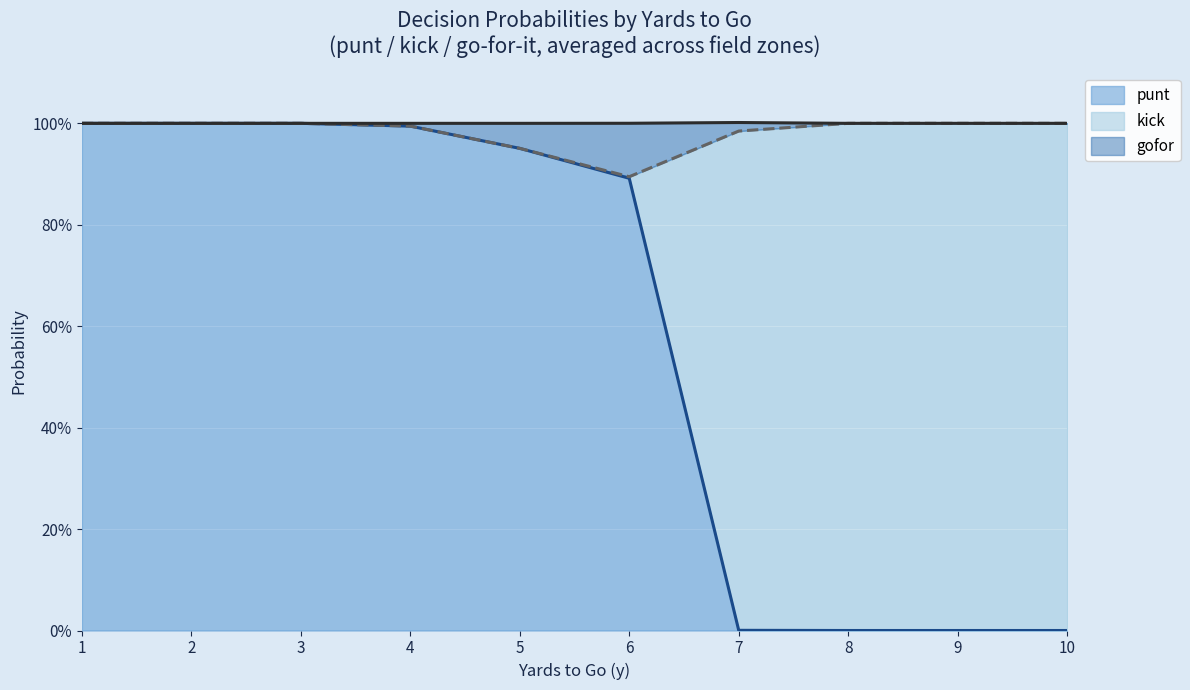

What are all the series names shown in the legend?

punt, kick, gofor